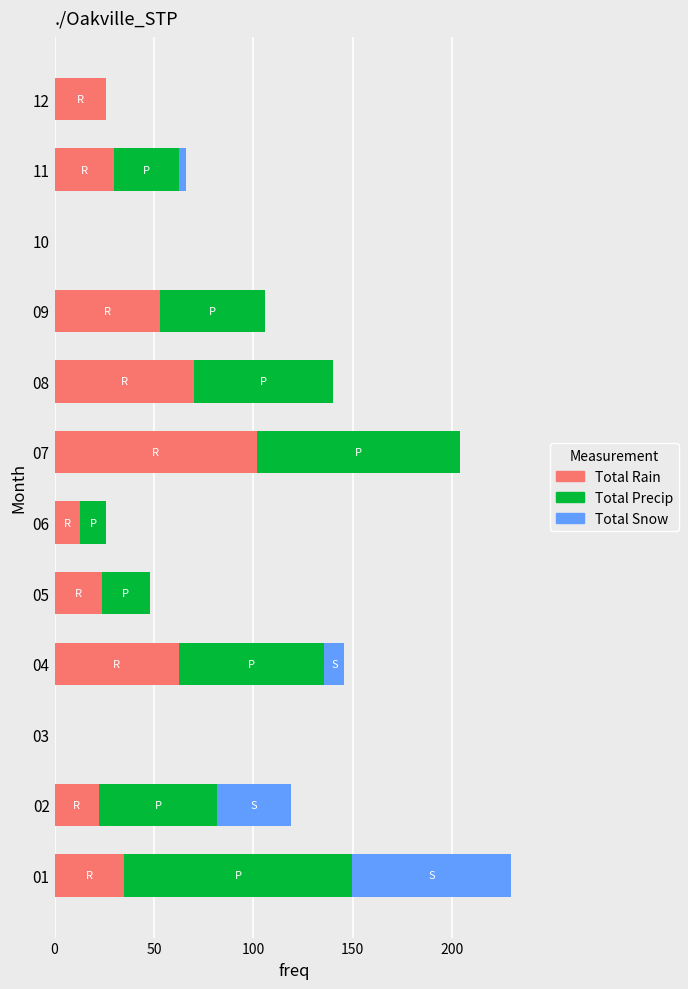

What is the total value across all series at 08?

139.8